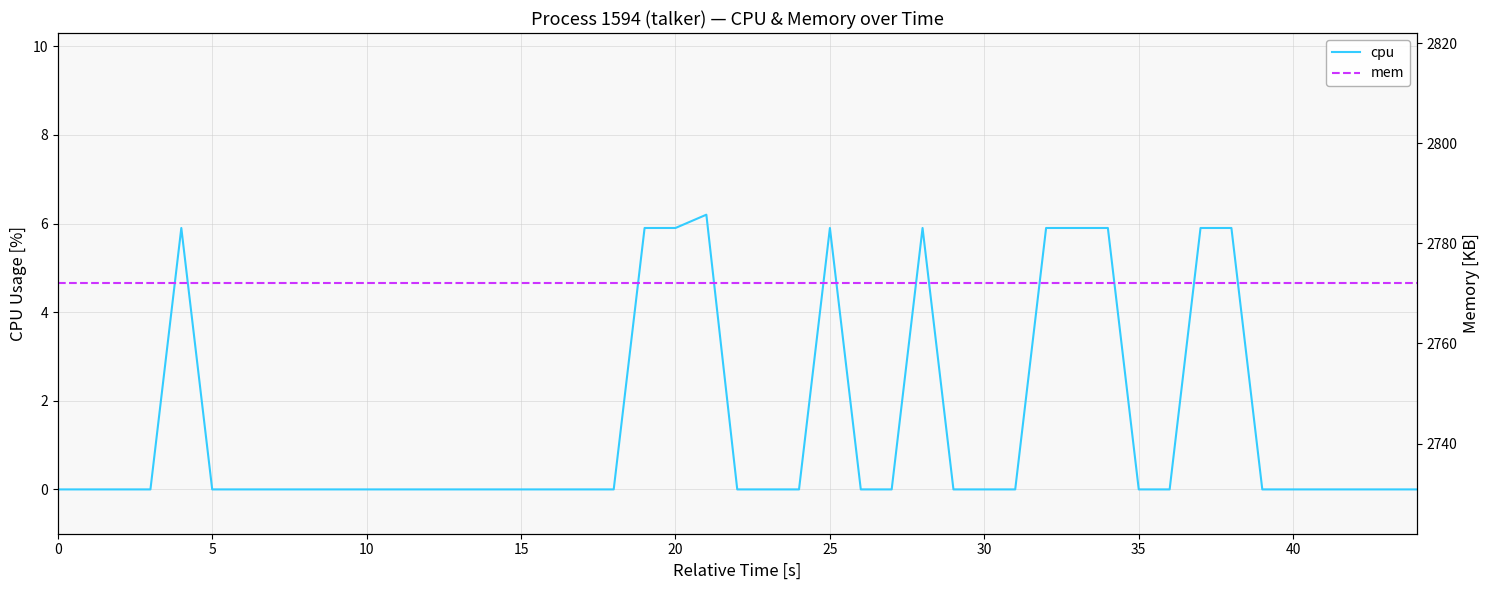

True or false: mem and cpu intersect in this chart.

False